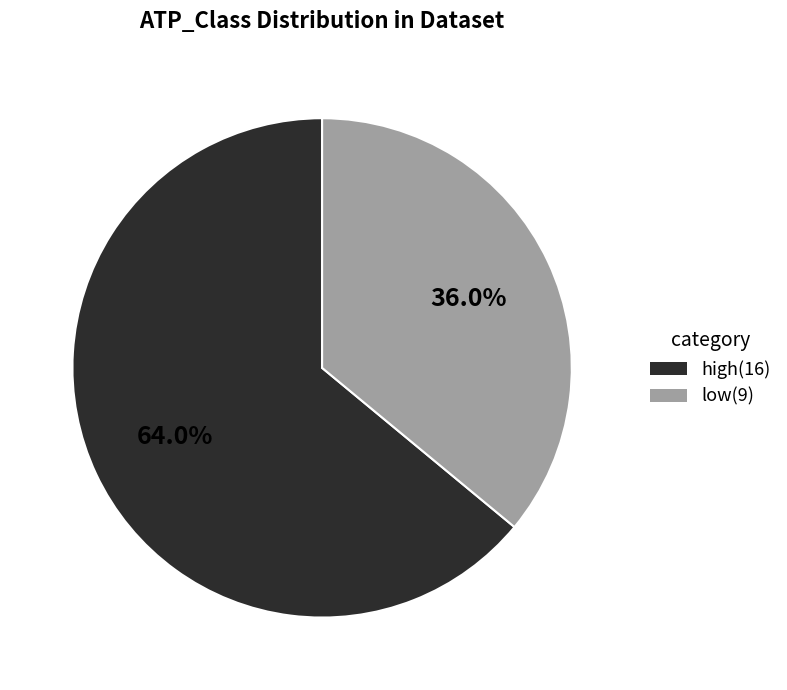

To the nearest percent, what is the combined percentage of low and high?

100%